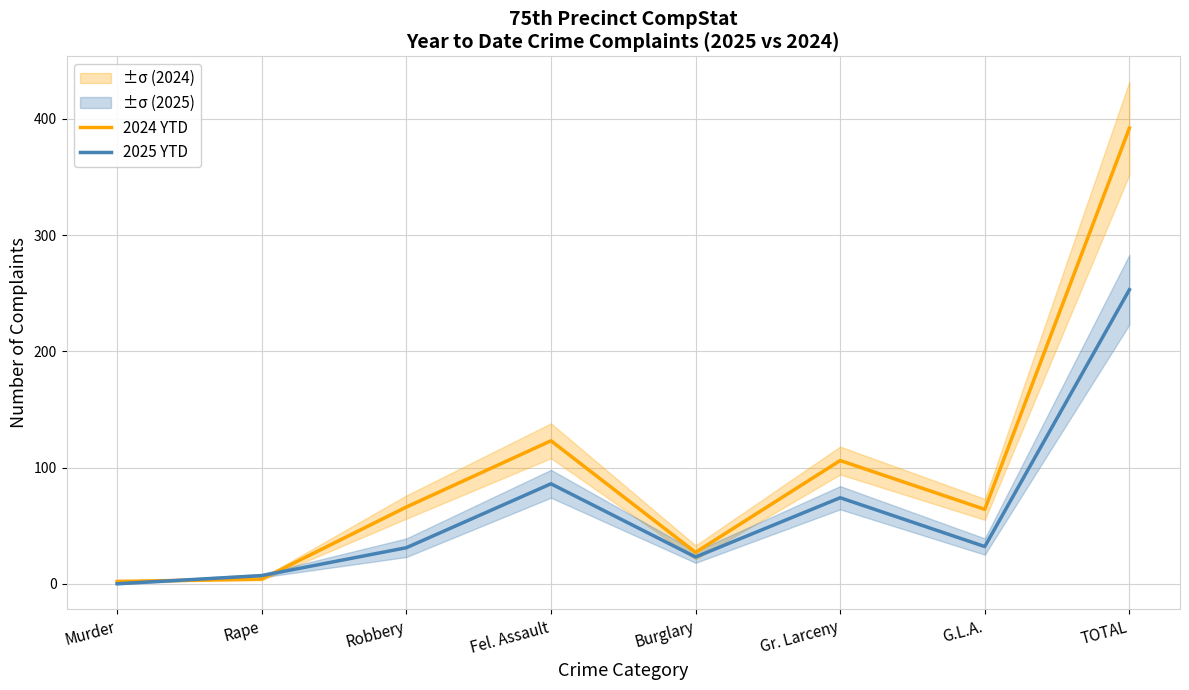

Where is 2025 YTD nearest to the value 126?

Fel. Assault